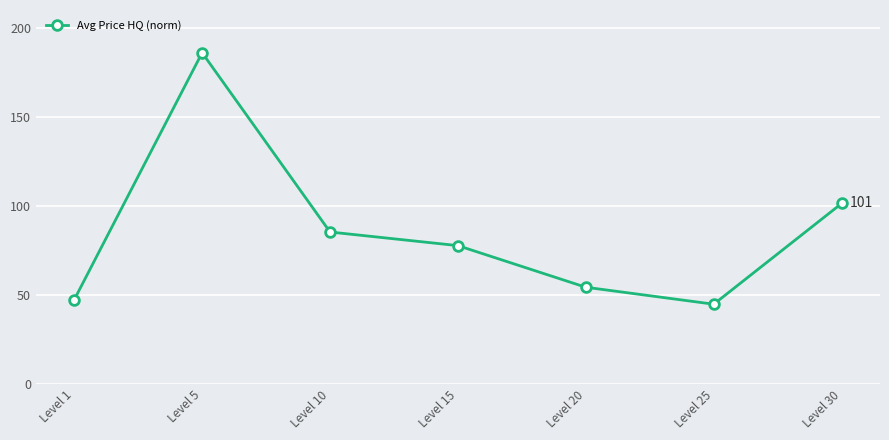

Count the number of values greater than 77.

4